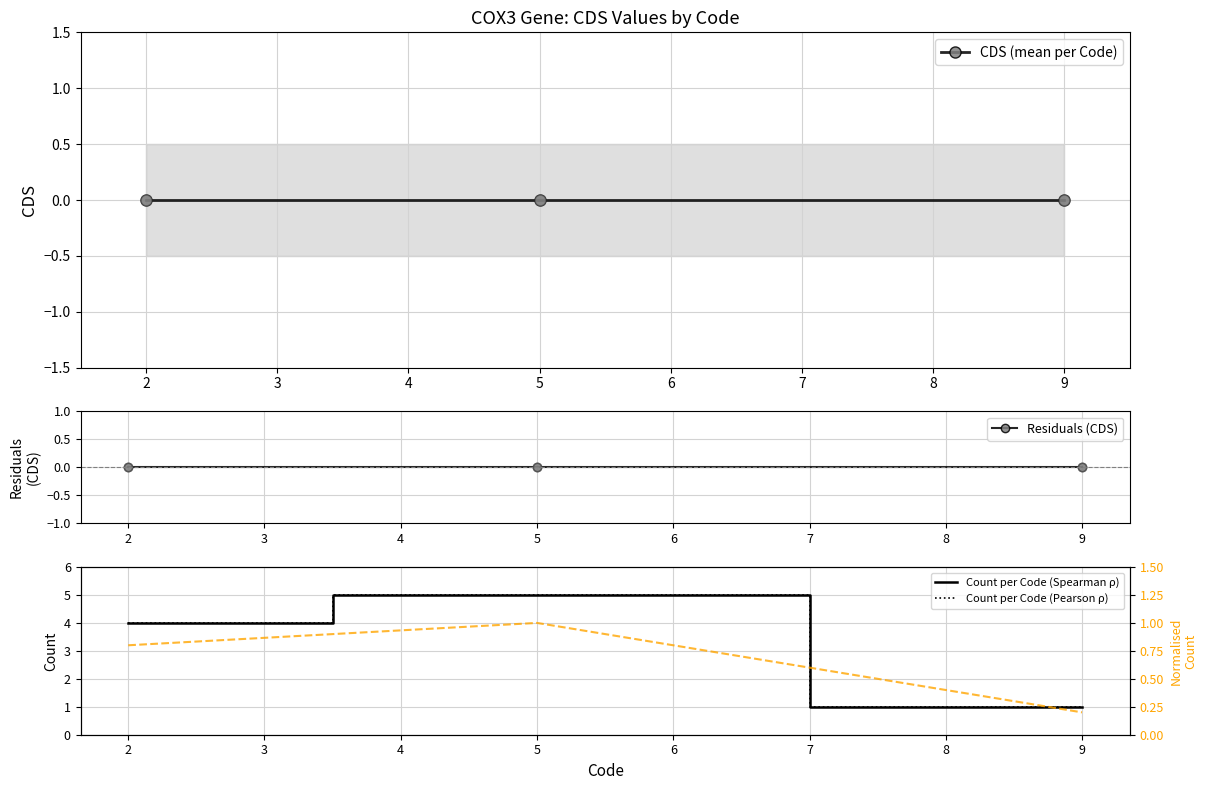

At how many categories does at least one series exceed 1?

2